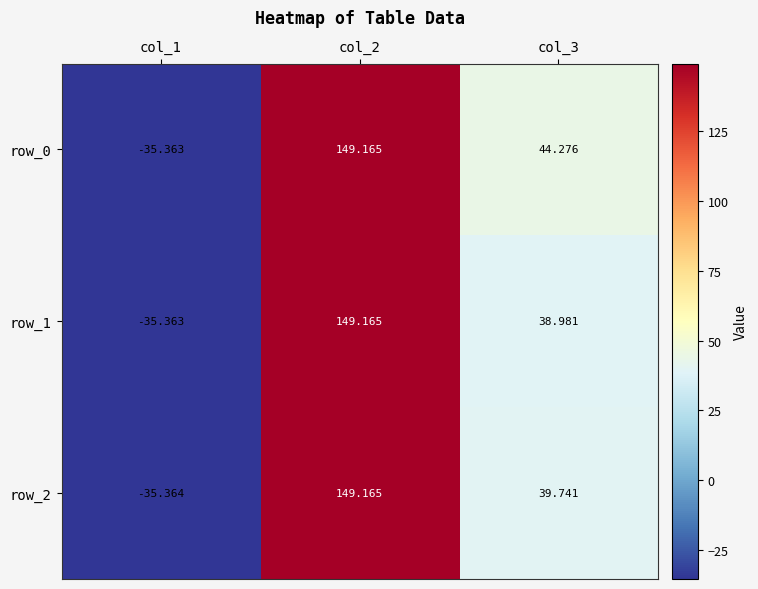

Reading left to right, transcribe all the data shown in this chart.

row_0: col_1=-35.4	col_2=149.2	col_3=44.3
row_1: col_1=-35.4	col_2=149.2	col_3=39.0
row_2: col_1=-35.4	col_2=149.2	col_3=39.7